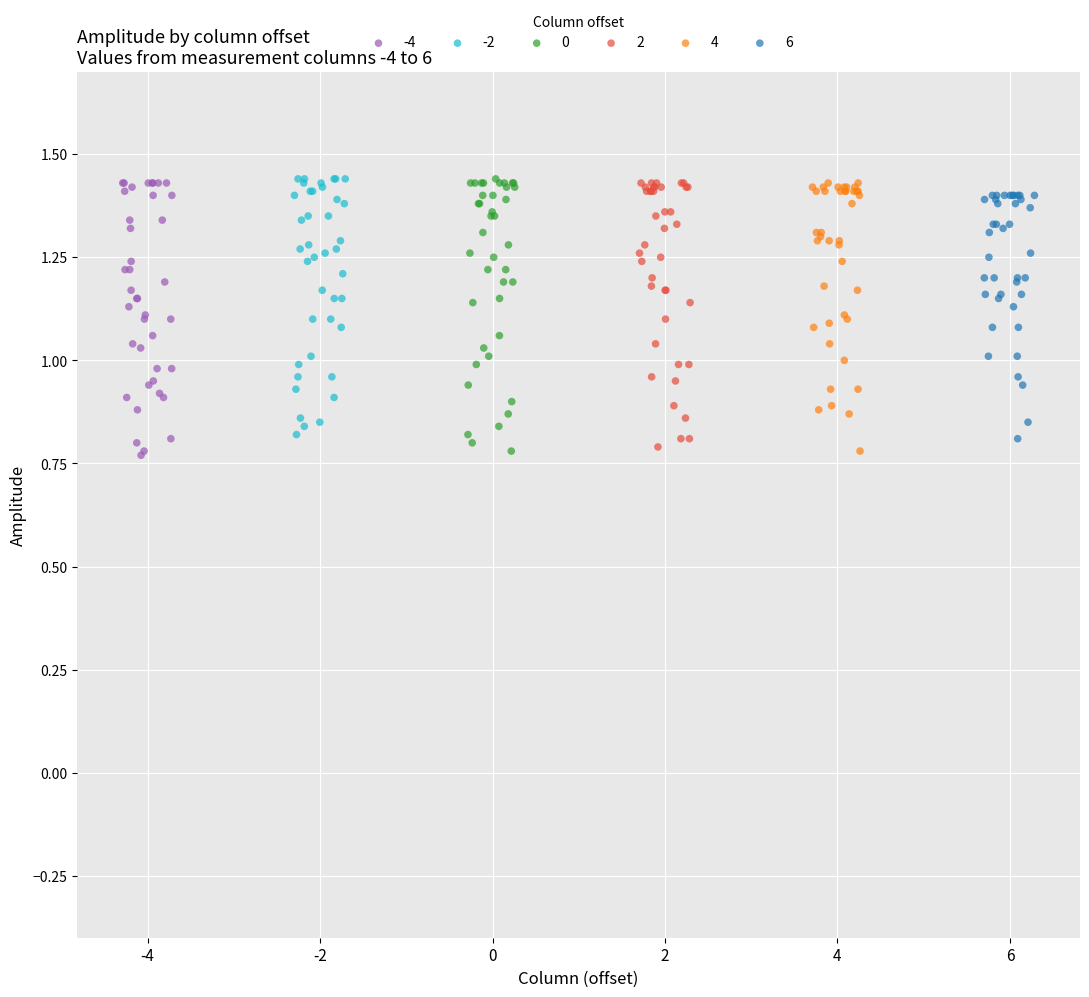

What are all the series names shown in the legend?

-4, -2, 0, 2, 4, 6